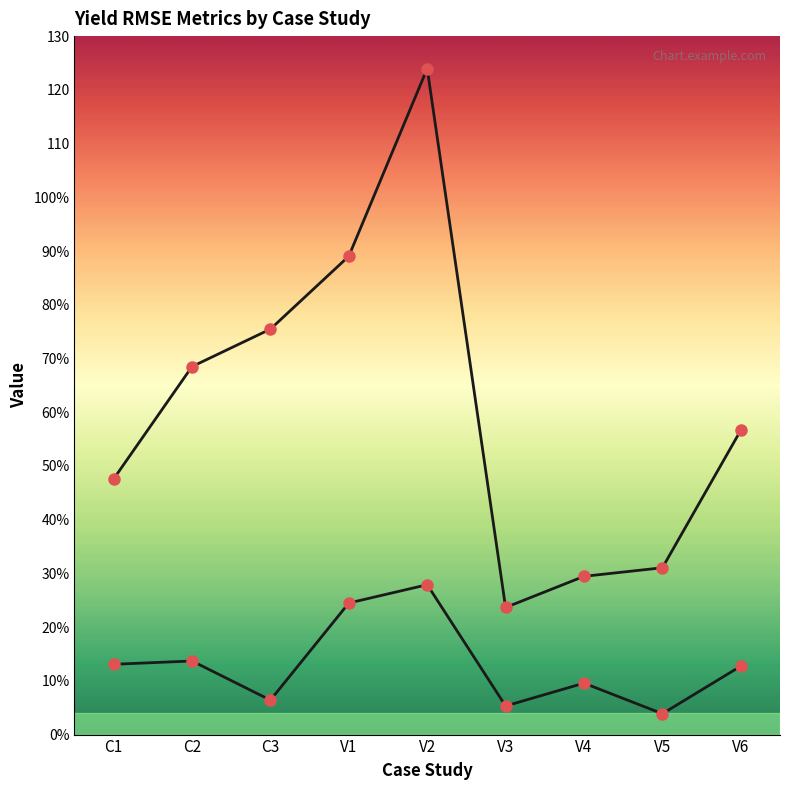

At which category does the chart reach its minimum across all series?

V5